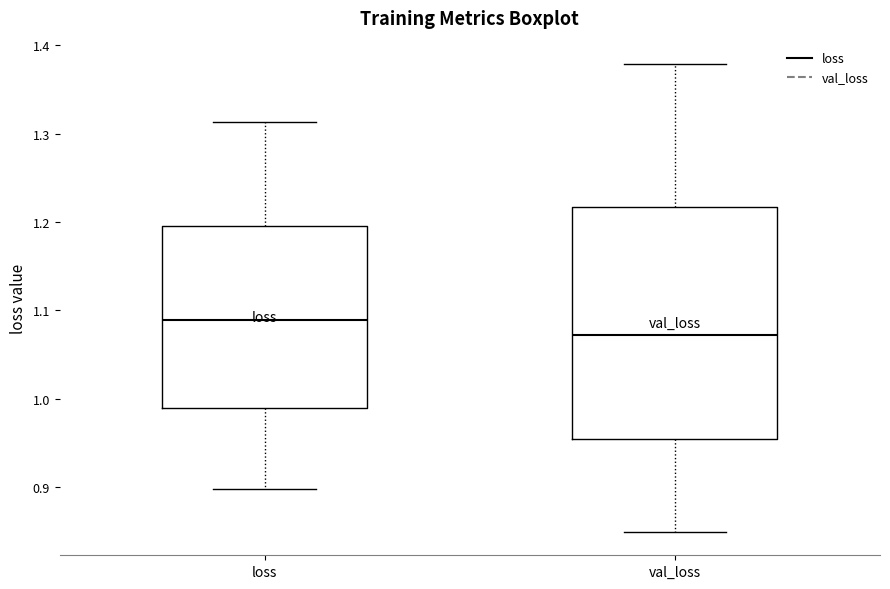

Where is the upper edge of the box for loss on the y-axis? The values are not printed on the chart, so give them approximately, as read against the axis.

1.20